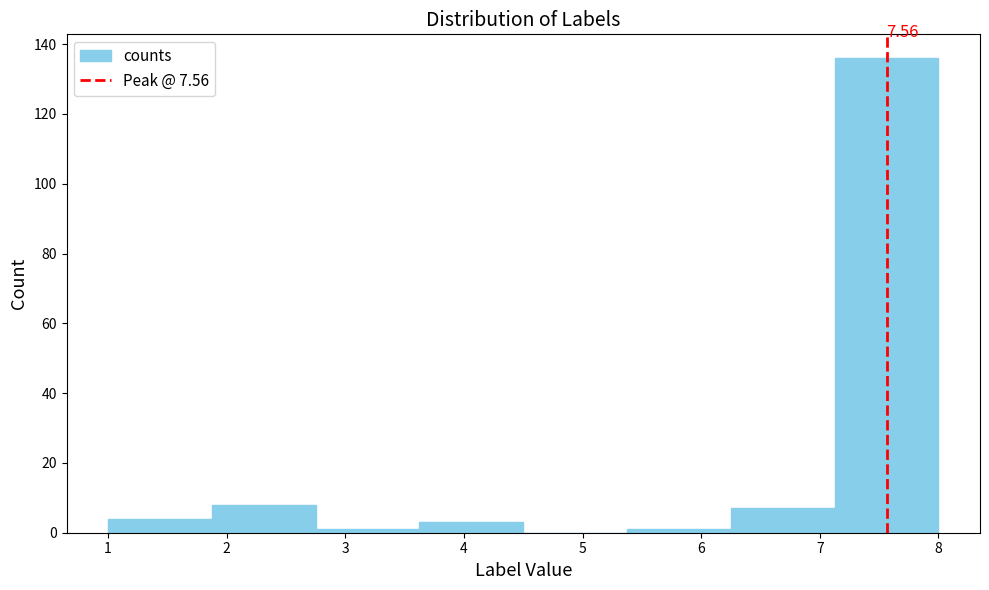

Over which range of the x-axis is the bar tallest?

7.1 to 8.0